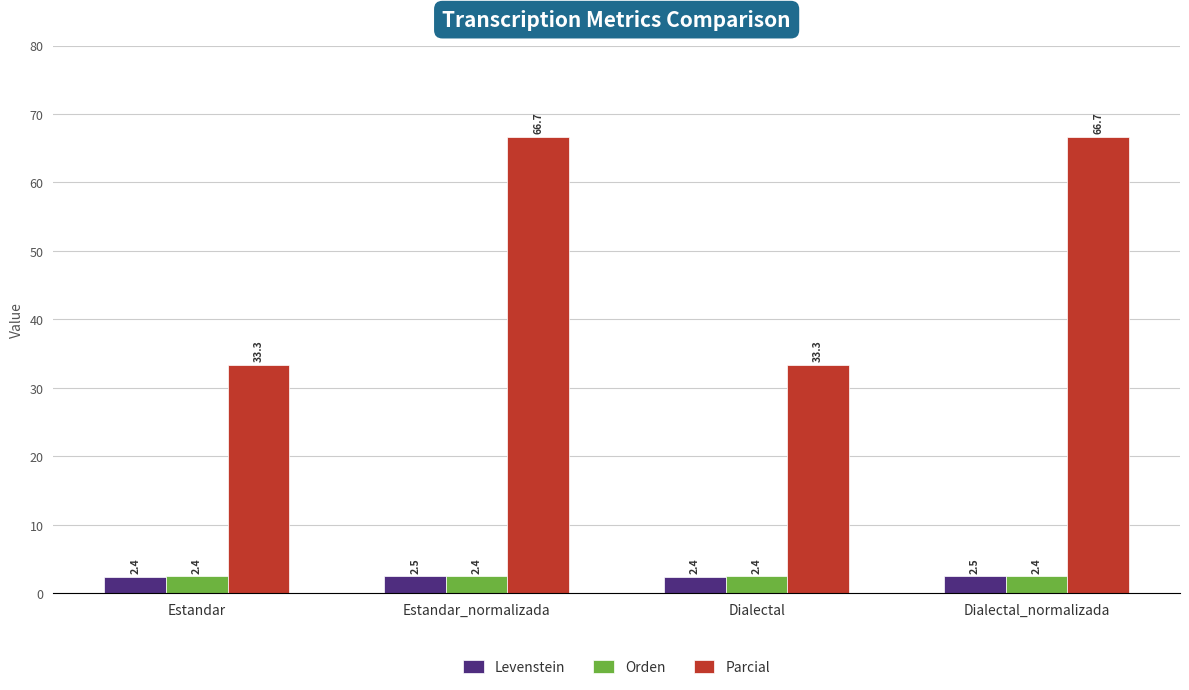

Reading left to right, transcribe all the data shown in this chart.

Levenstein: Estandar=2.4	Estandar_normalizada=2.5	Dialectal=2.4	Dialectal_normalizada=2.5
Orden: Estandar=2.4	Estandar_normalizada=2.4	Dialectal=2.4	Dialectal_normalizada=2.4
Parcial: Estandar=33.3	Estandar_normalizada=66.7	Dialectal=33.3	Dialectal_normalizada=66.7